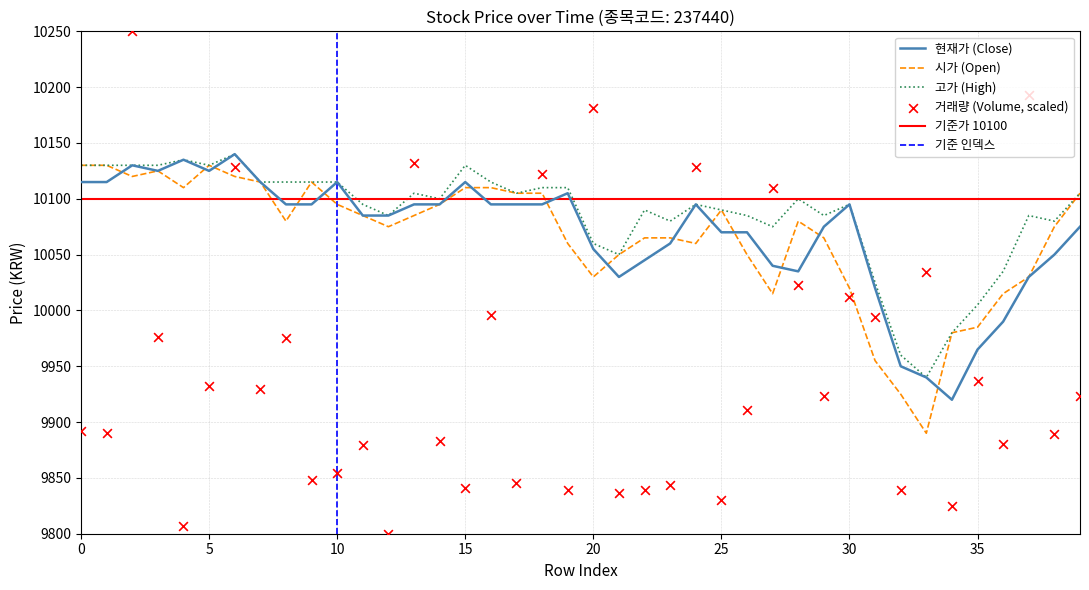

At how many categories does at least one series exceed 9982?

37